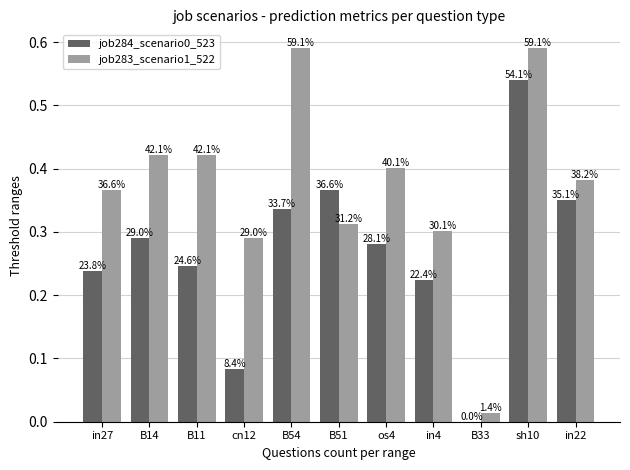

List the labels in order of job283_scenario1_522 value, largest first.

B54, sh10, B14, B11, os4, in22, in27, B51, in4, cn12, B33